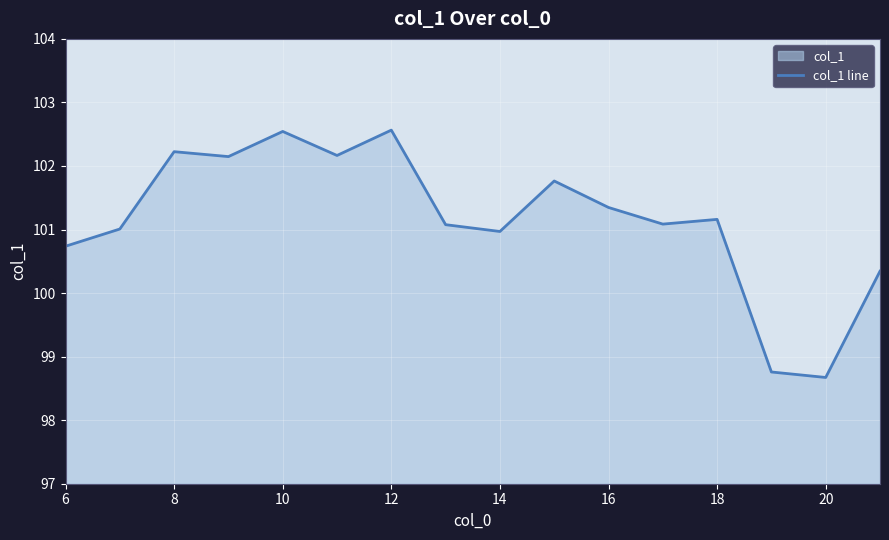

What is the approximate value at 10?

102.5